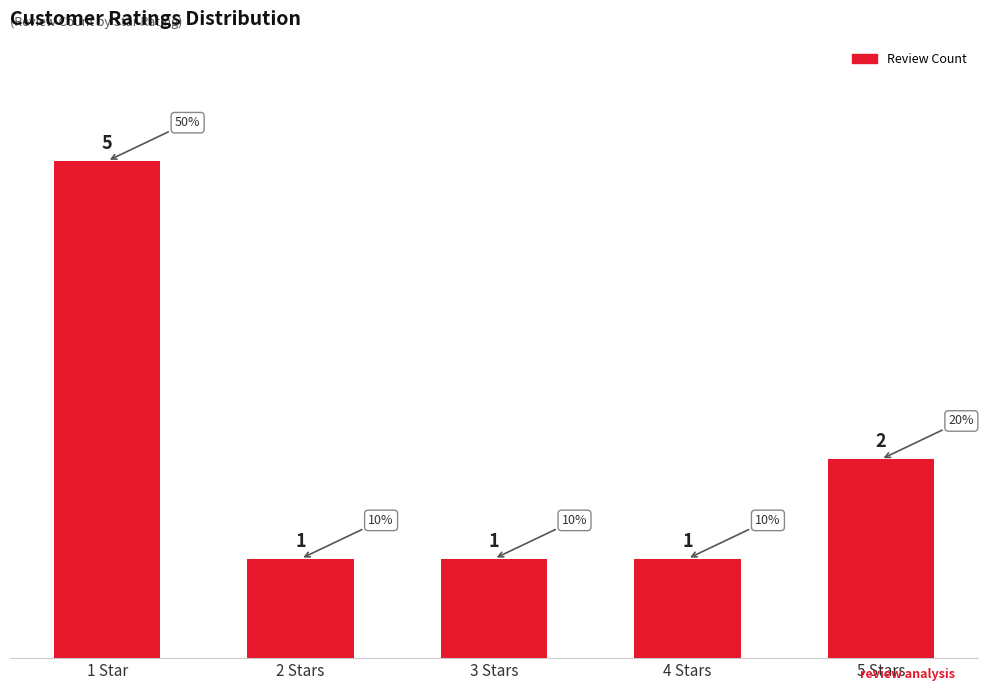

At which label is the value closest to 3?

5 Stars